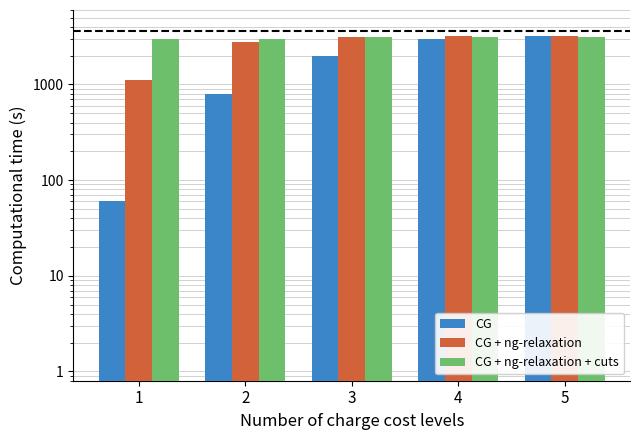

Which label corresponds to the smallest value in the chart?

1